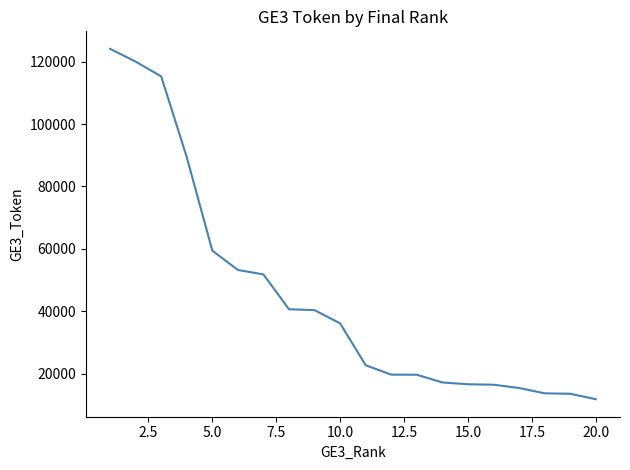

What is the minimum value shown in the chart?

11785.2